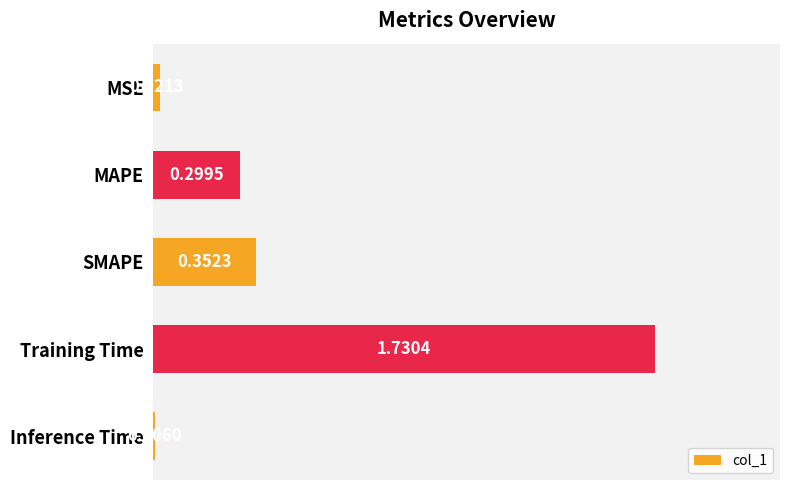

What is the change in value from MSE to MAPE?

+0.3